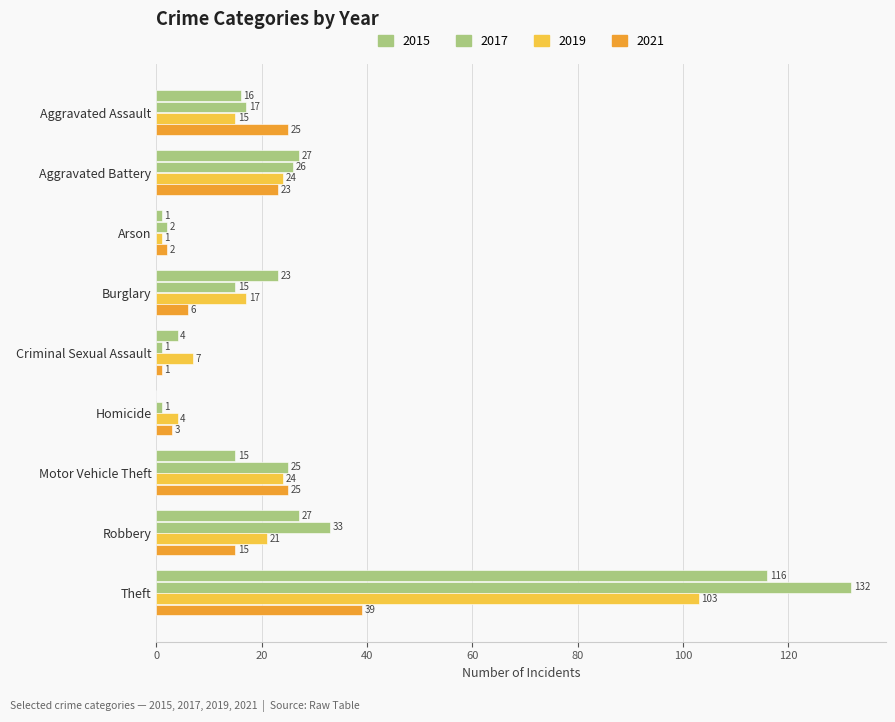

Reading right to left, what are all the values shown in this chart?

2015: 116	27	15	0	4	23	1	27	16
2017: 132	33	25	1	1	15	2	26	17
2019: 103	21	24	4	7	17	1	24	15
2021: 39	15	25	3	1	6	2	23	25